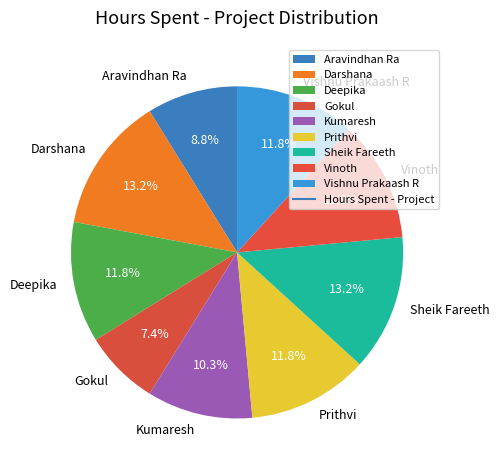

True or false: Vinoth accounts for 1% of the total.

False